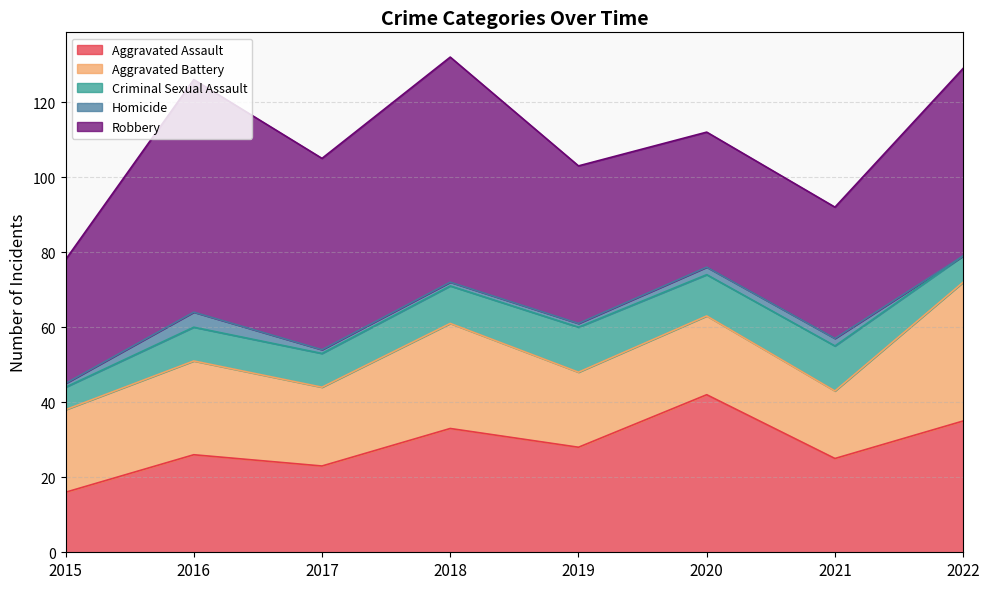

Which category has the lowest value across all series?

2022